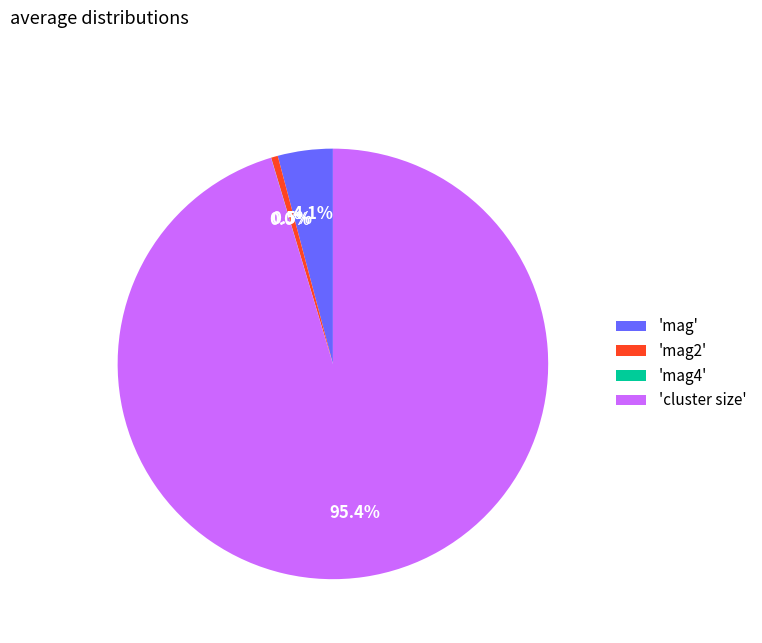

What is the largest slice in the pie chart?

'cluster size'